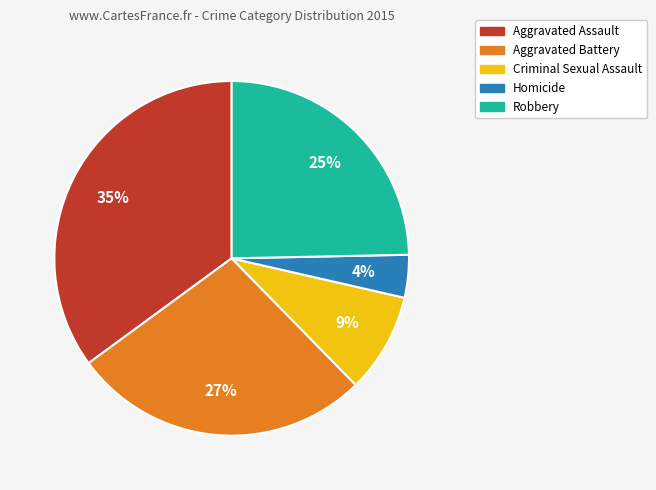

True or false: Criminal Sexual Assault accounts for 1% of the total.

False